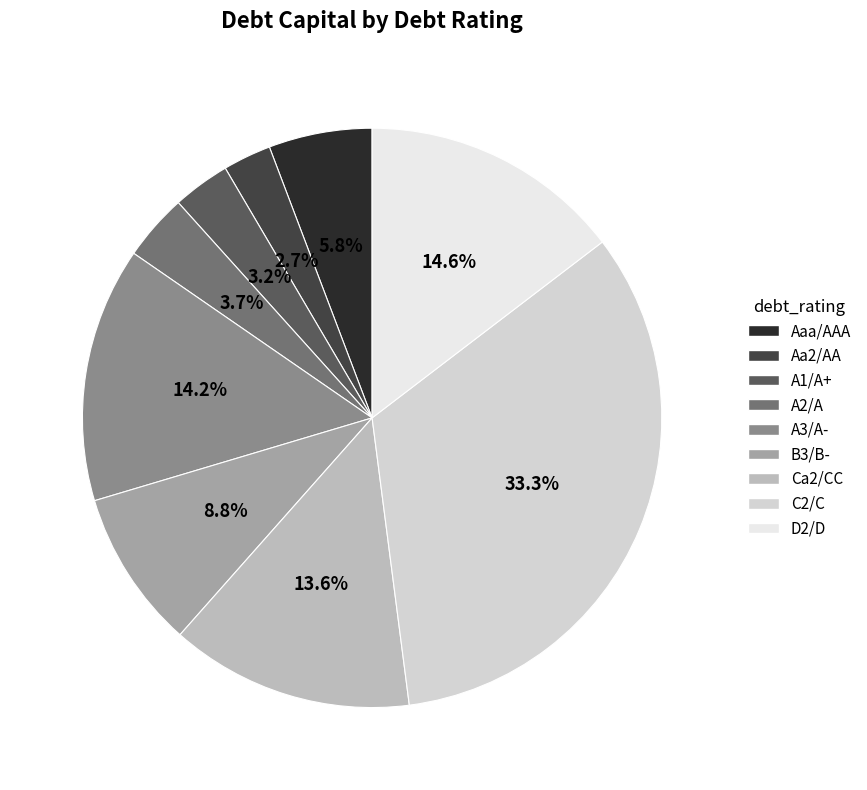

To the nearest percent, what percentage of the pie is C2/C?

33%